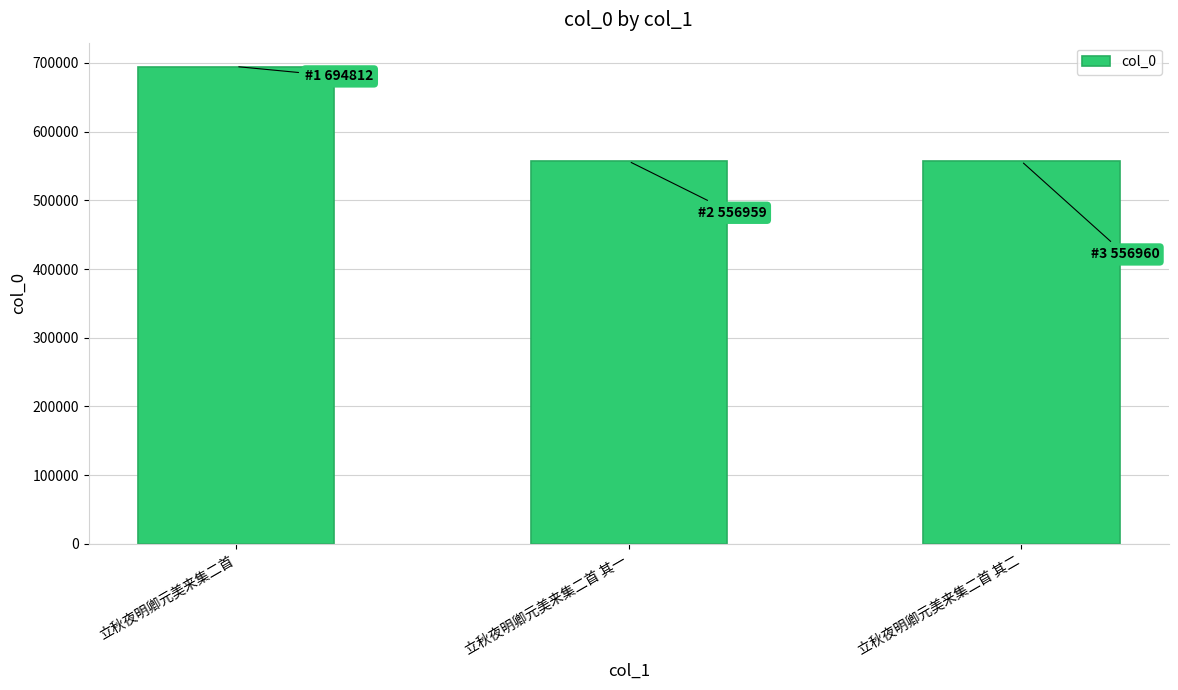

The chart shows a value of 556960 at 立秋夜明卿元美来集二首 其二. True or false?

True